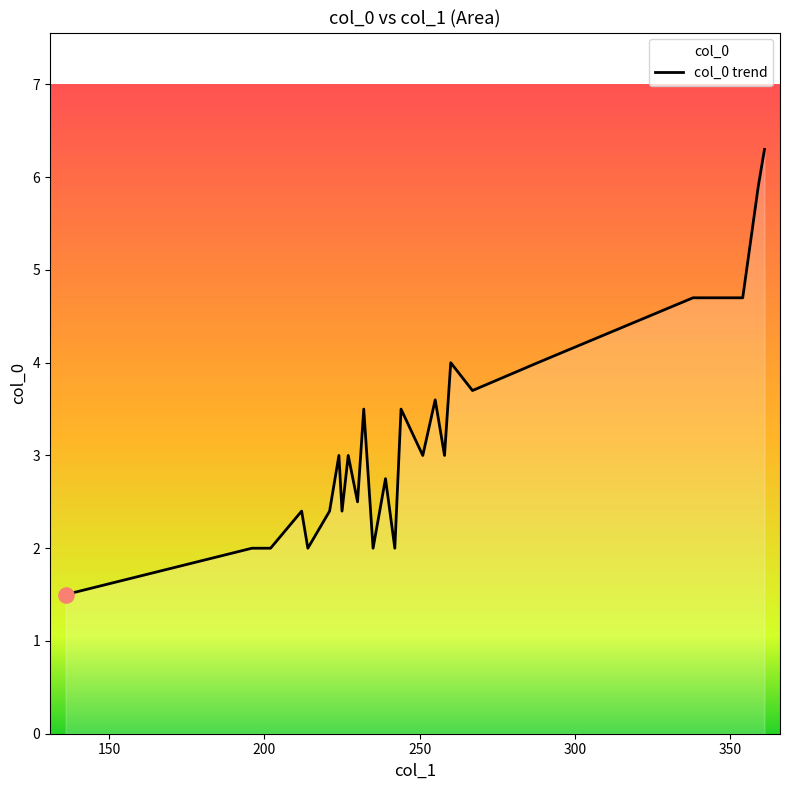

What is the greatest value displayed?

6.3